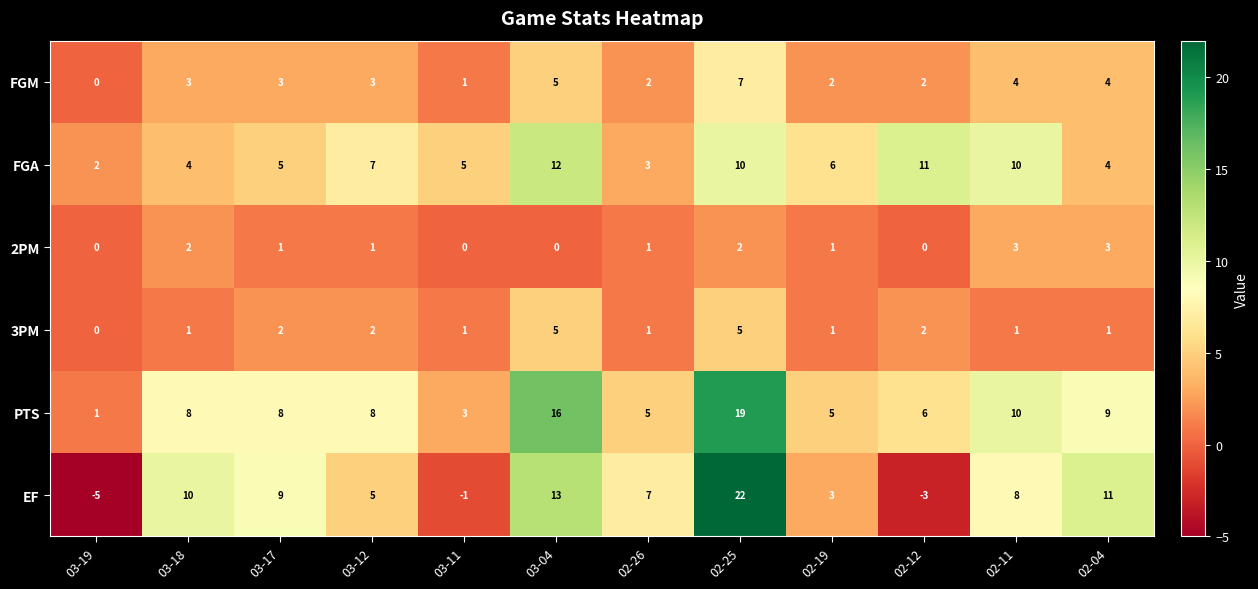

What is the minimum value shown in the chart?

-5